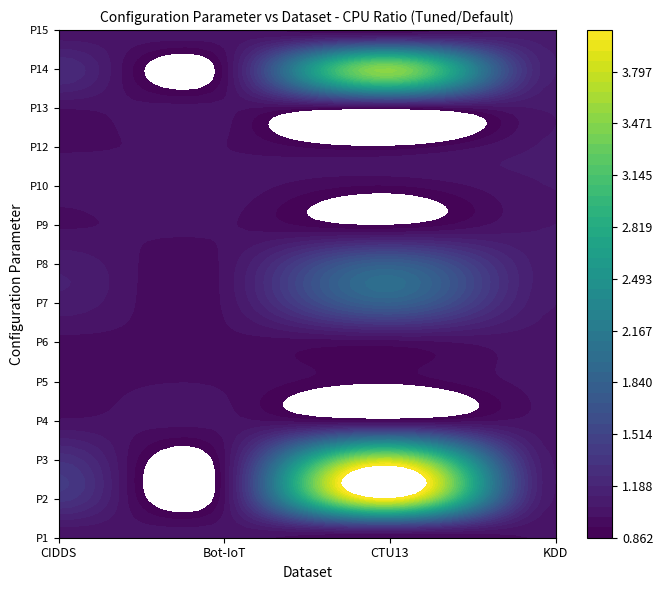

Which series has the widest spread of values?

P3